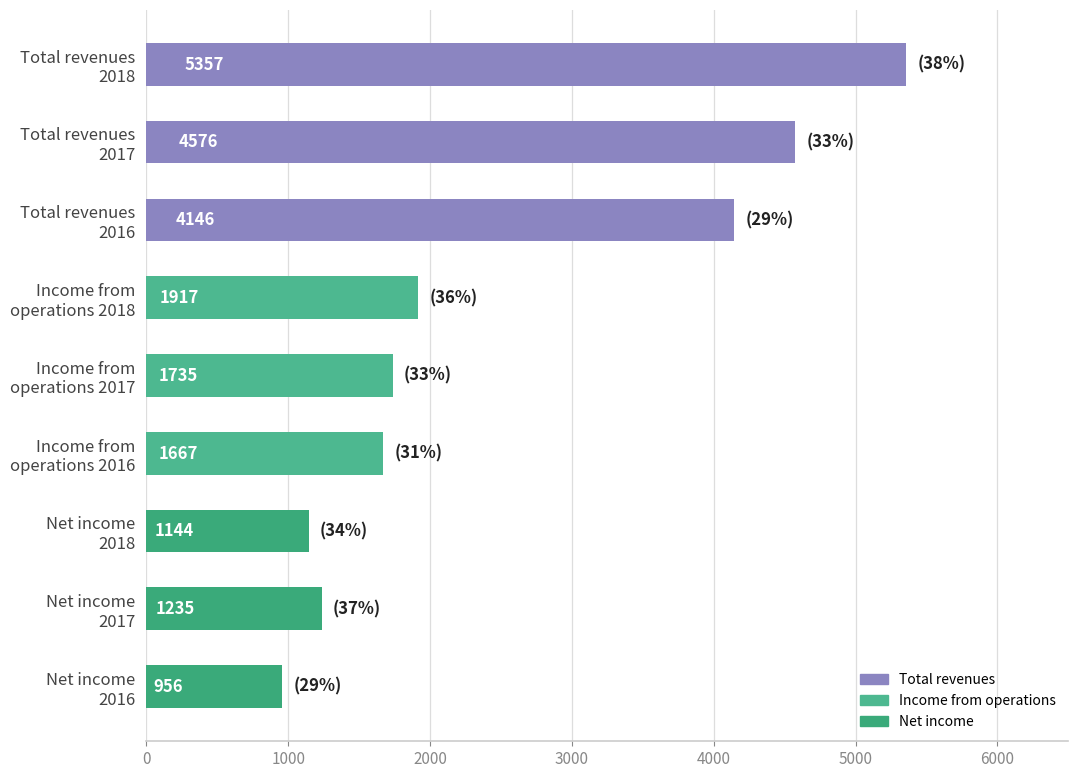

What is the value of the 9th bar from the top?

956